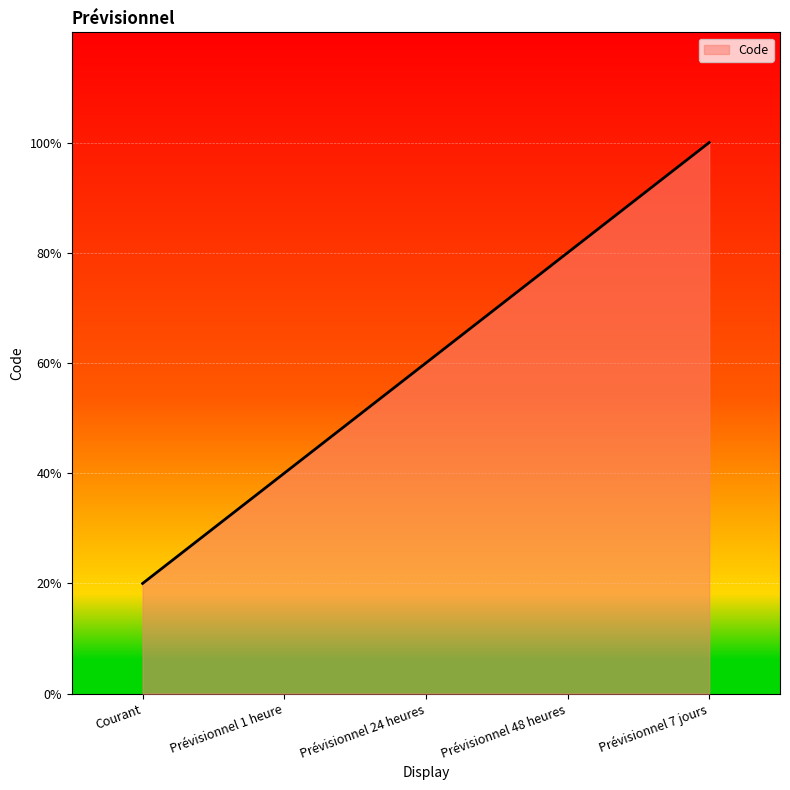

Is this an area chart (filled region under the line)?

Yes